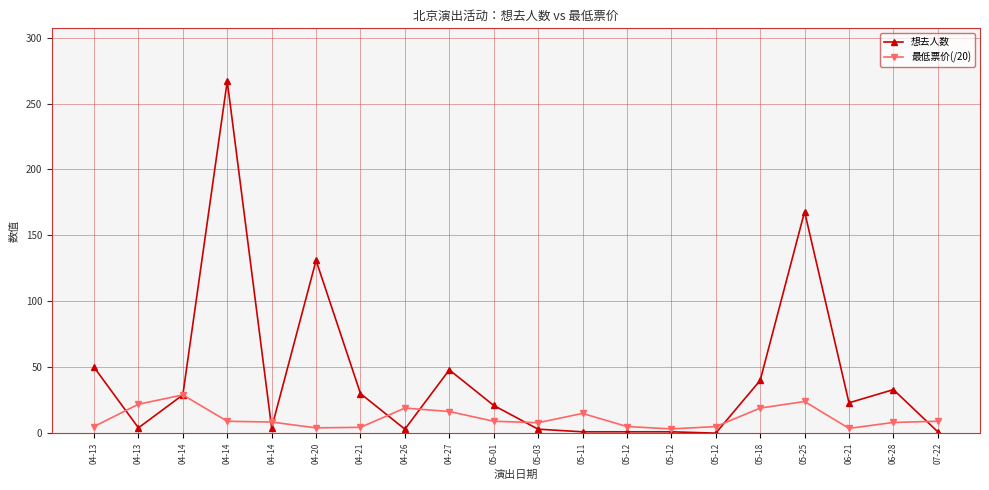

How many lines are shown in the chart?

2